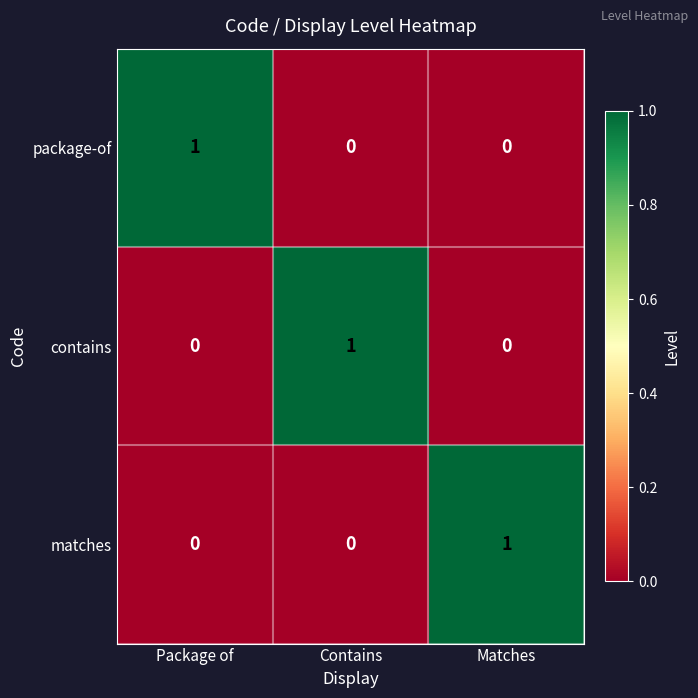

What is the total value across all series at Contains?

1